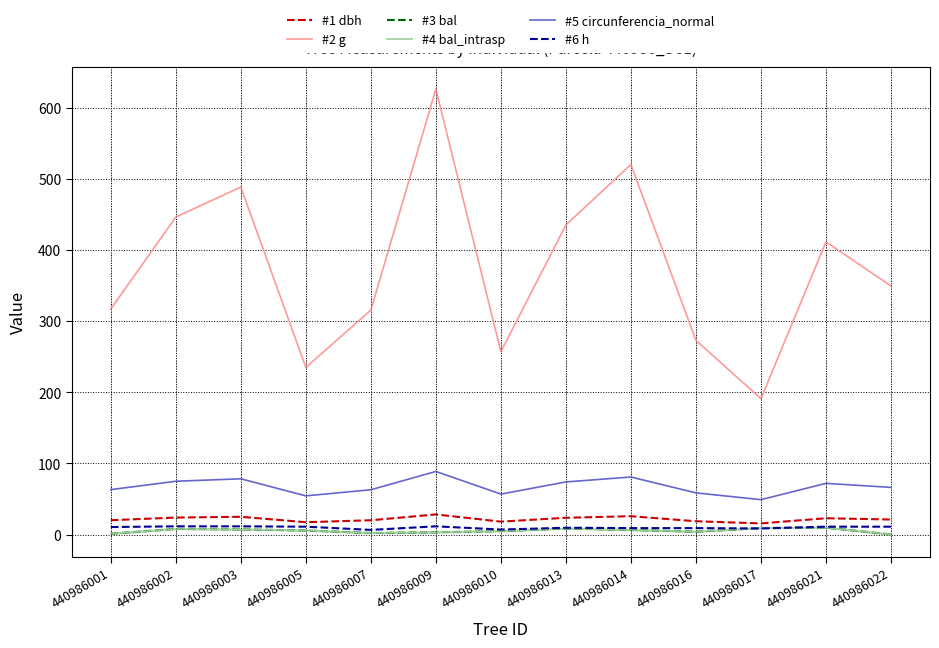

What value does the #6 h series have at 440986010?

7.0